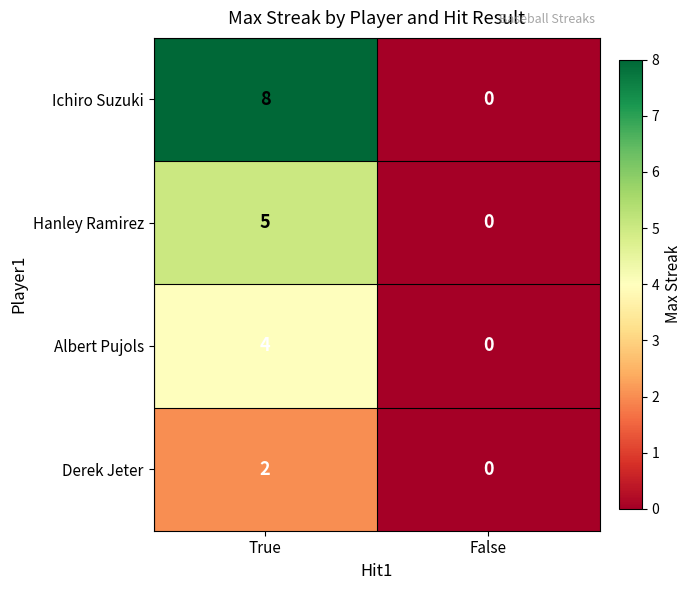

Reading right to left, extract all data points from this chart.

Ichiro Suzuki: False=0	True=8
Hanley Ramirez: False=0	True=5
Albert Pujols: False=0	True=4
Derek Jeter: False=0	True=2